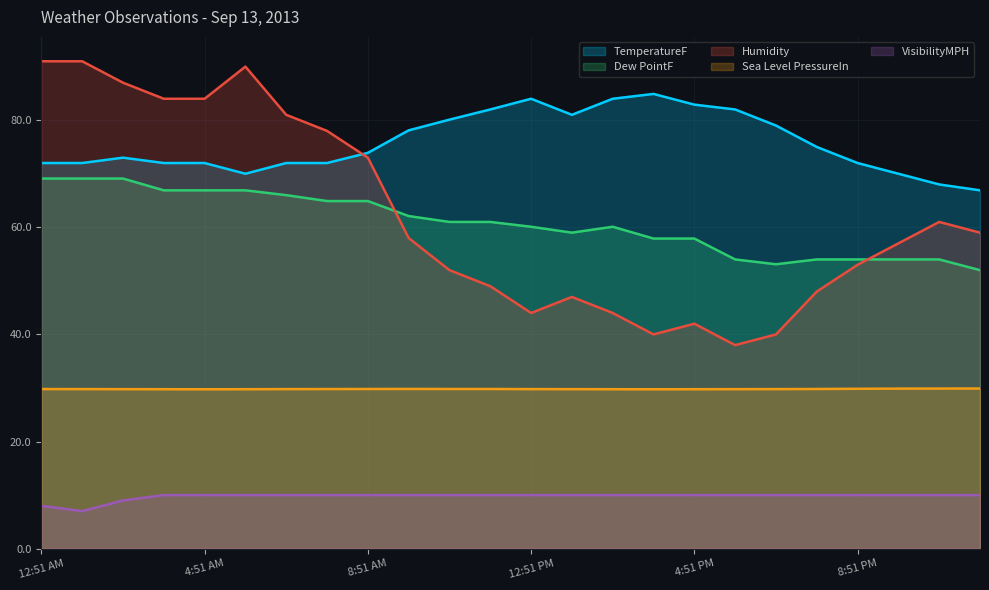

Is the value of Sea Level PressureIn at 9:51 PM greater than the value of VisibilityMPH at 2:51 PM?

Yes